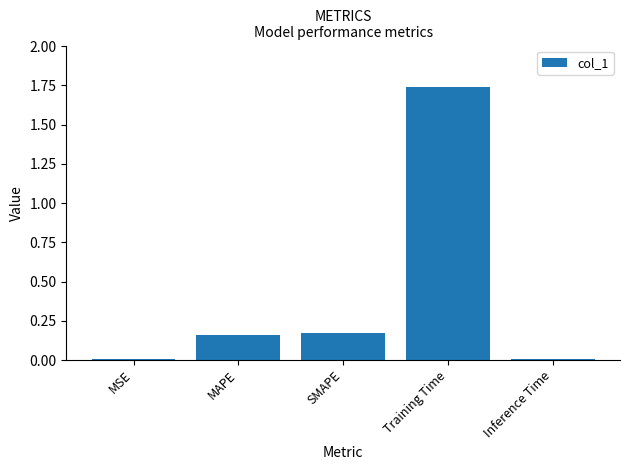

What is the sum of all values?

2.1